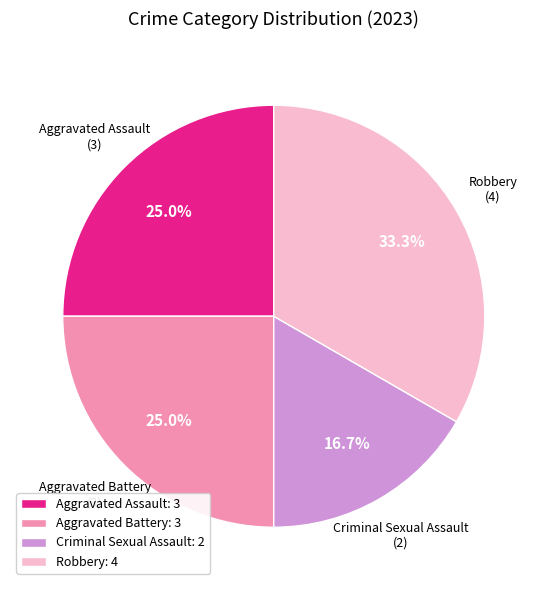

Count the number of slices in the pie.

4